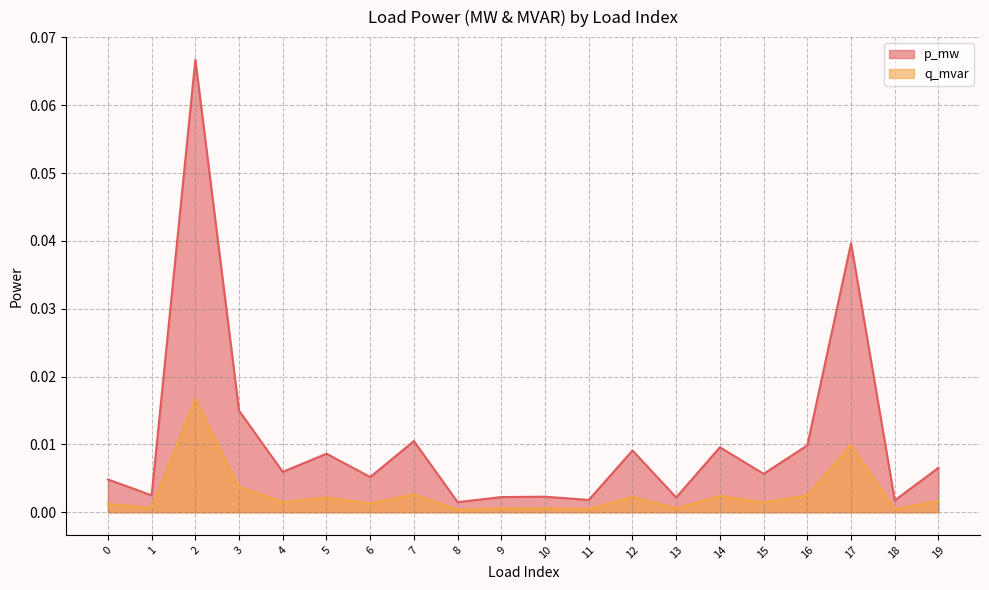

Does the chart have visible grid lines?

Yes